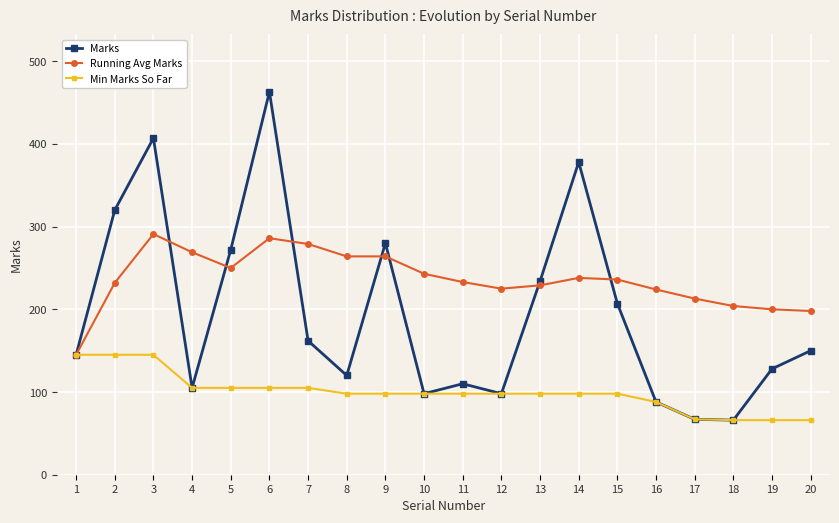

What is the difference between the Running Avg Marks values at 15 and 19?

36